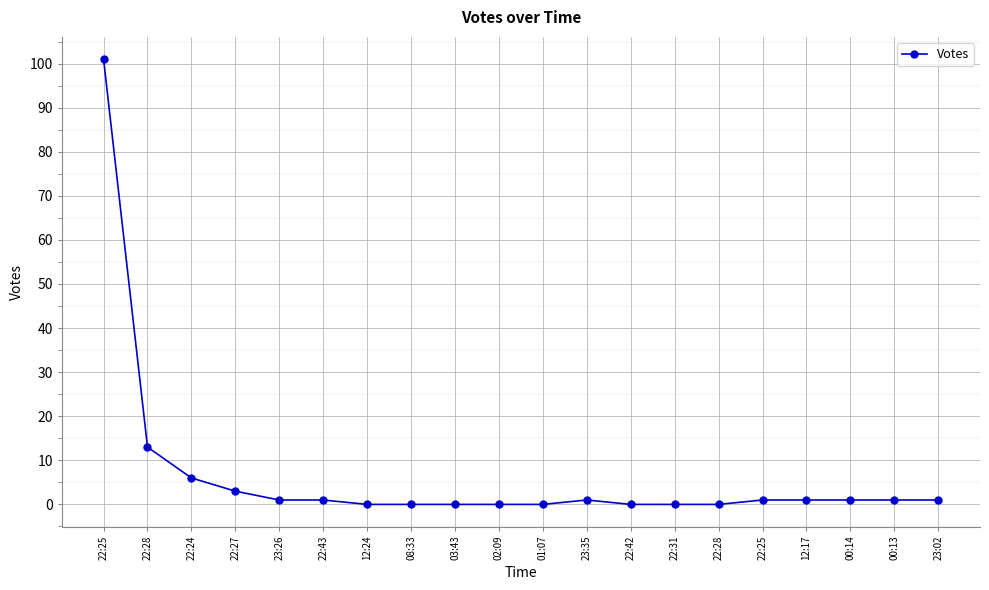

Rank the categories by value from highest to lowest.

22:25, 22:28, 22:24, 22:27, 23:26, 22:43, 23:35, 22:25, 12:17, 00:14, 00:13, 23:02, 12:24, 08:33, 03:43, 02:09, 01:07, 22:42, 22:31, 22:28